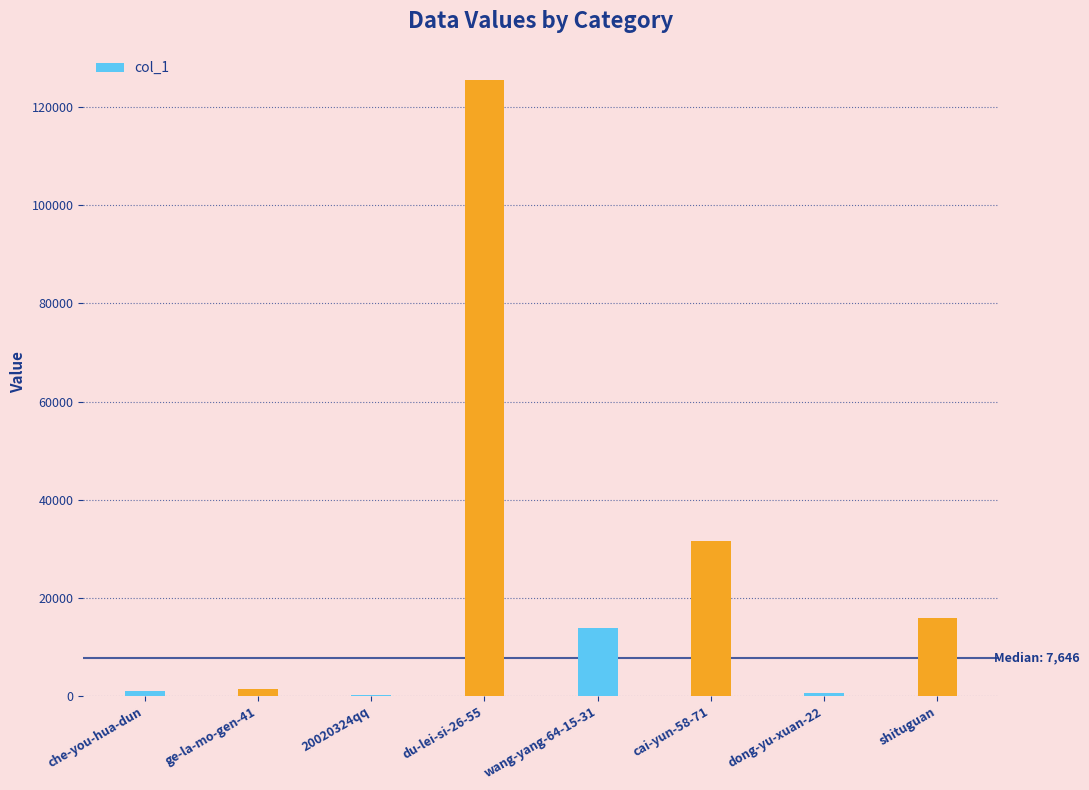

At which category does the chart reach its peak across all series?

du-lei-si-26-55